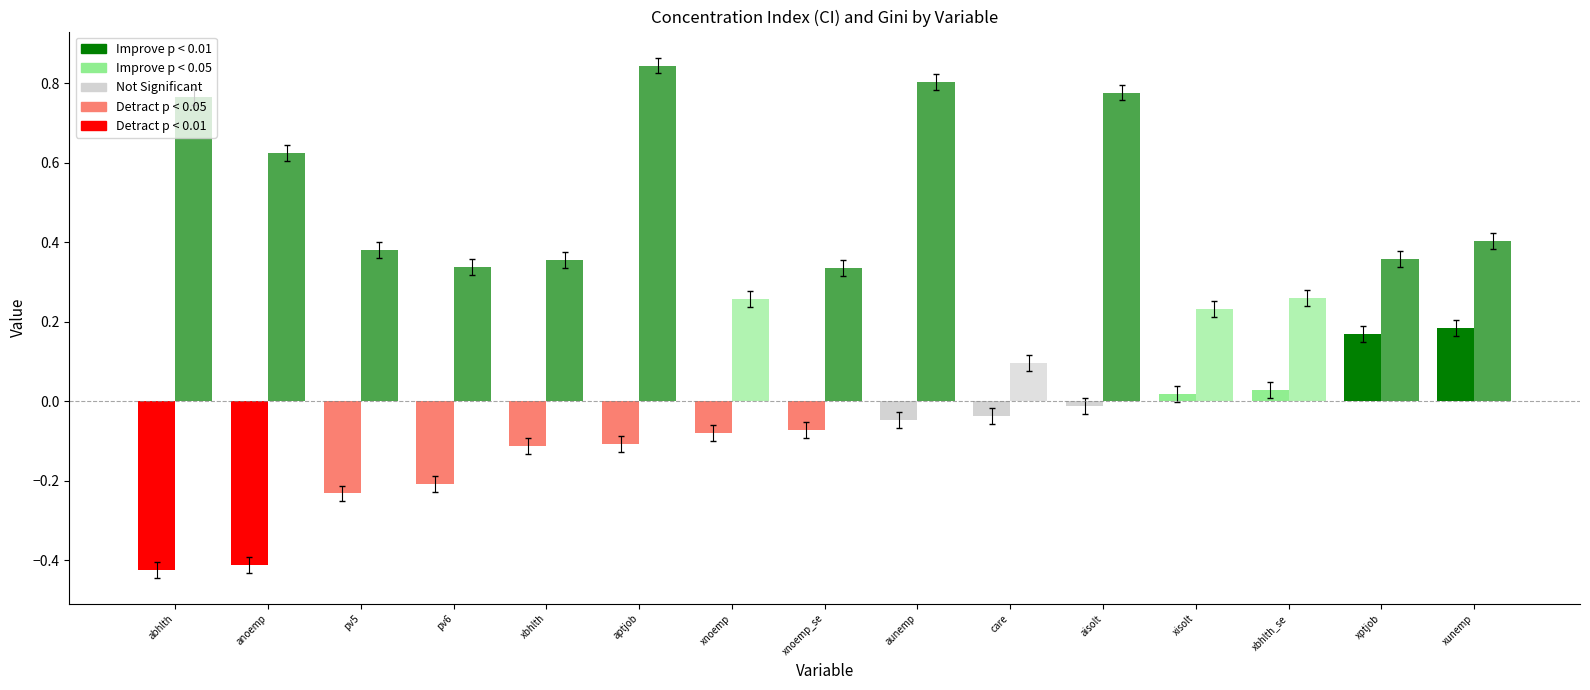

The gini series shows 0.5 at xnoemp. True or false?

False